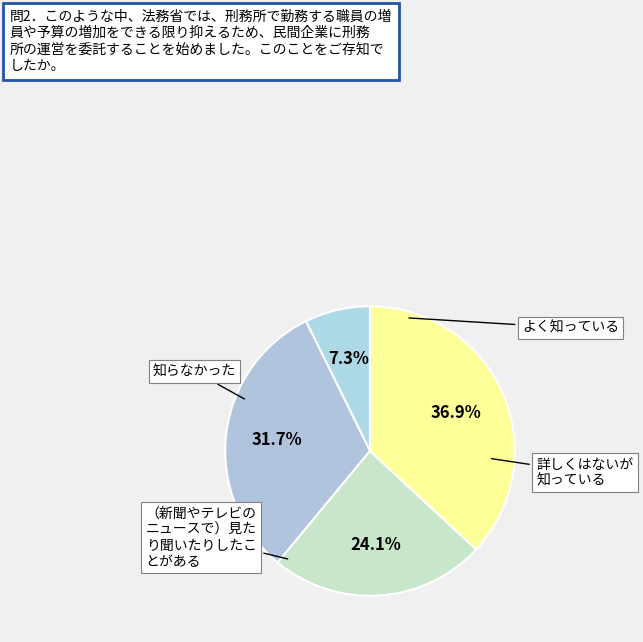

Count the number of slices in the pie.

4